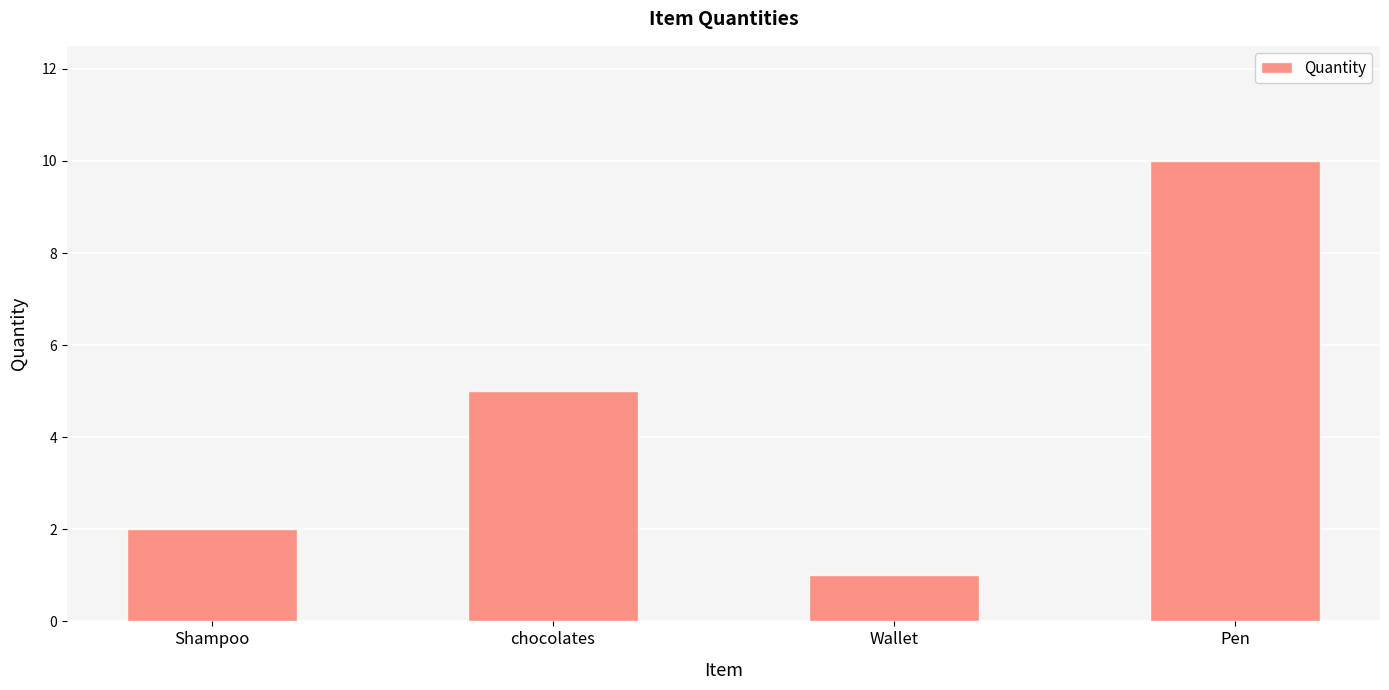

Count the number of data series in this chart.

1